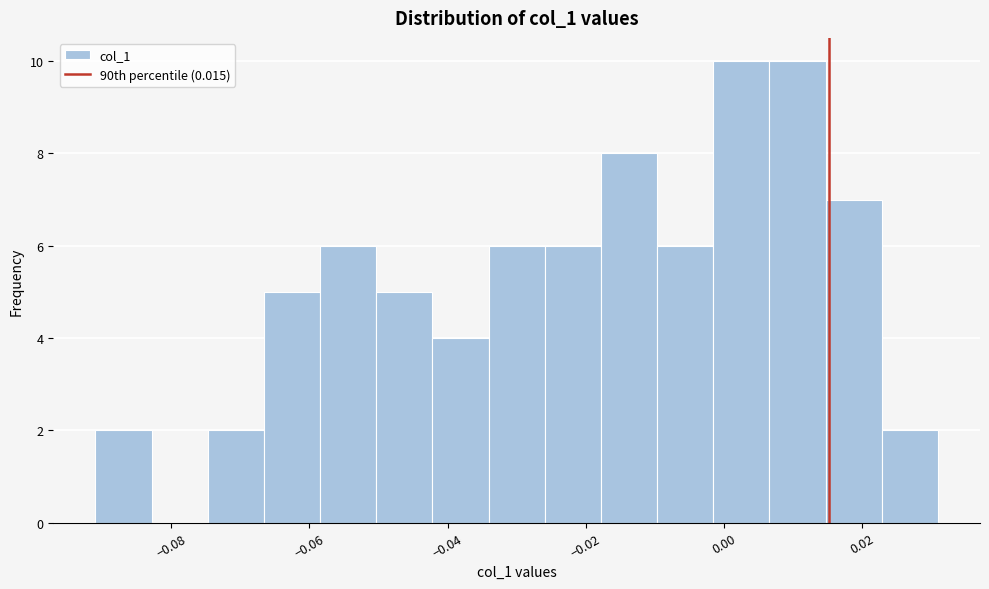

What is the height of the bar covering -0.034 to -0.026 on the x-axis? Neither the bar edges nor the heights are printed on the chart, so give them approximately, as read against the axes.

6